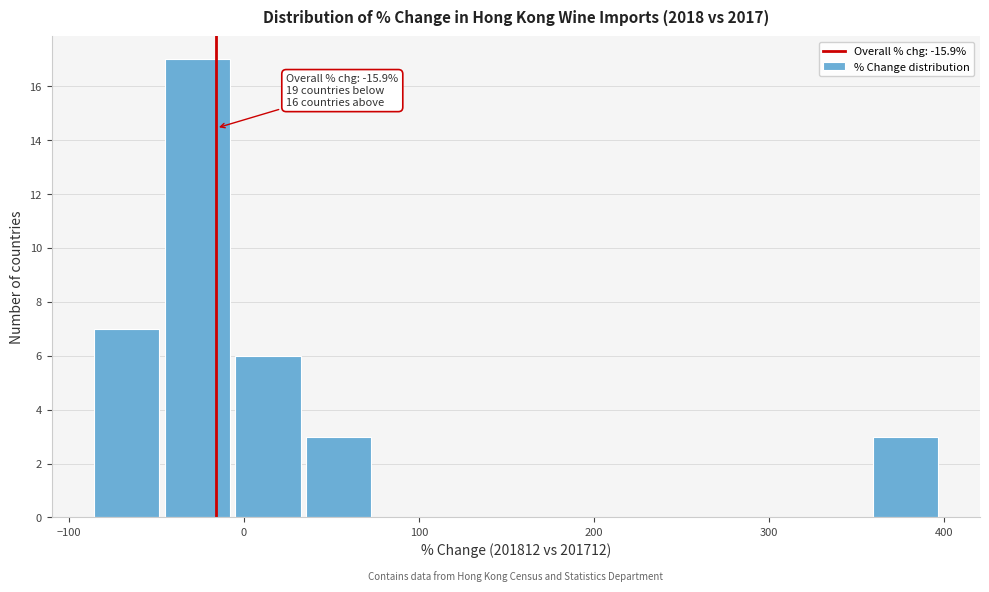

Over which range of the x-axis is the bar tallest?

-50 to -10